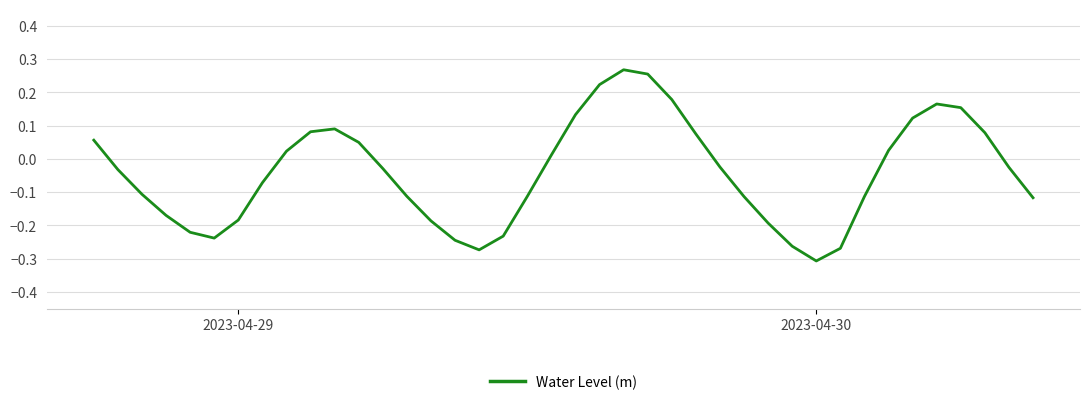

What is the difference between the maximum and minimum values?

0.6